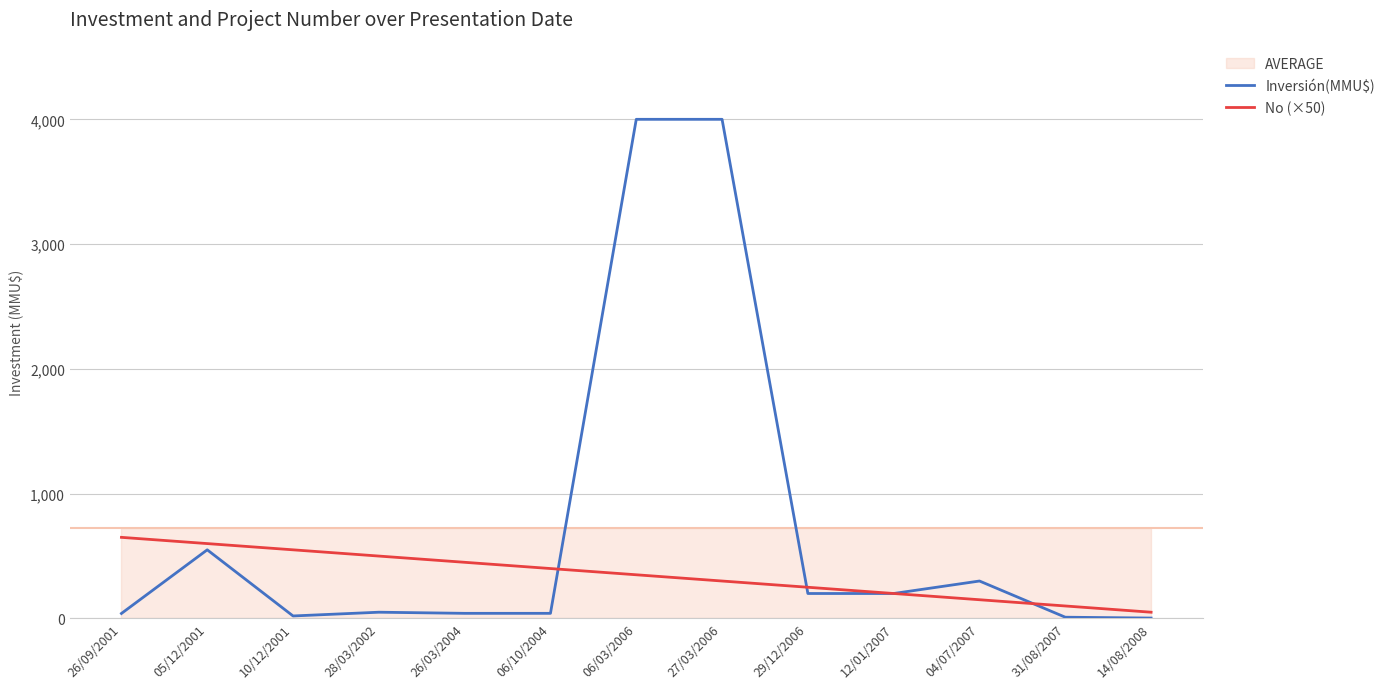

How many times do Inversión(MMU$) and No (×50) cross each other?

3